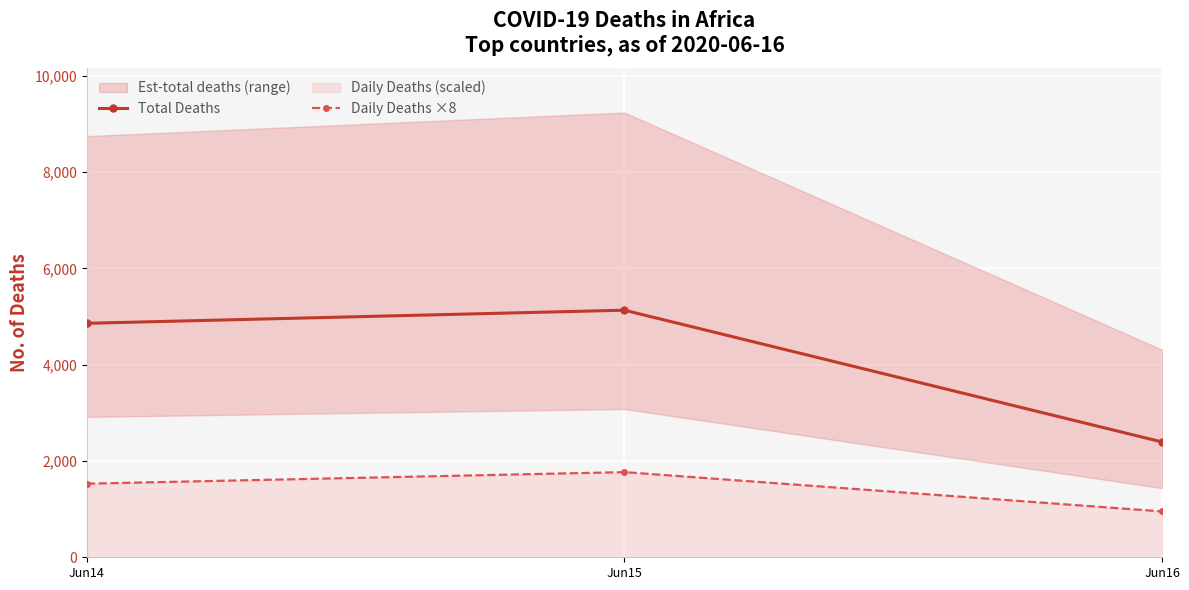

What is the total value across all series at Jun14?

6386